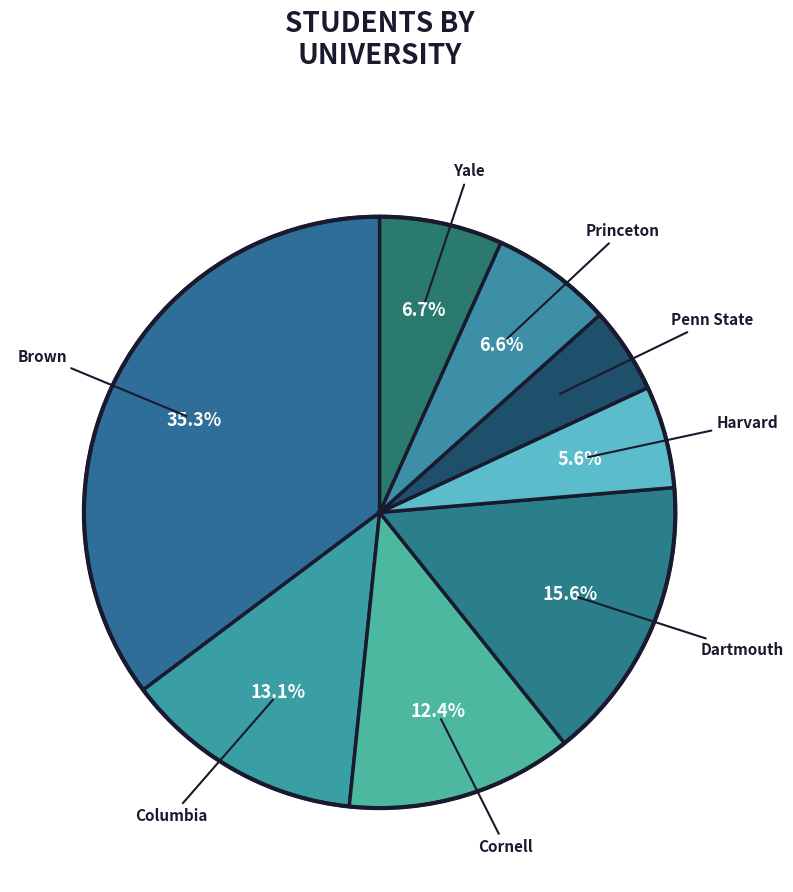

How many segments does this pie chart have?

8